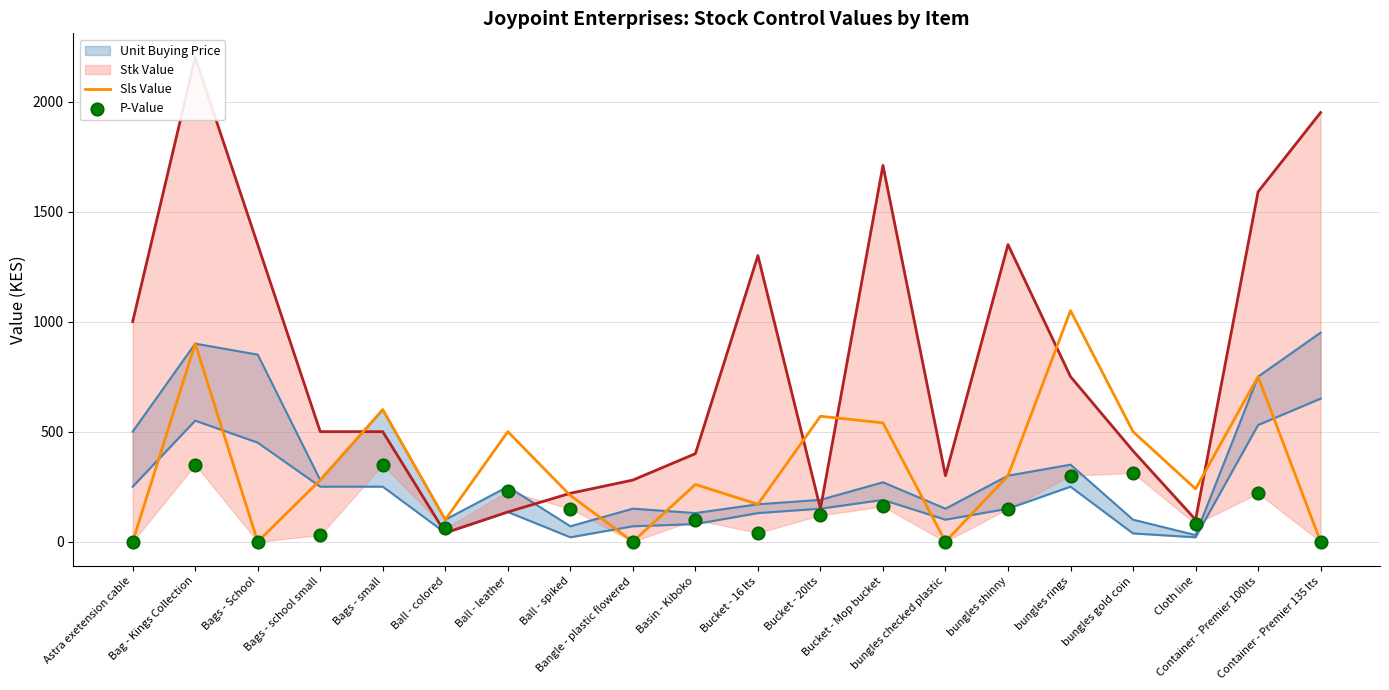

At which category is the sum across all series the highest?

bungles rings